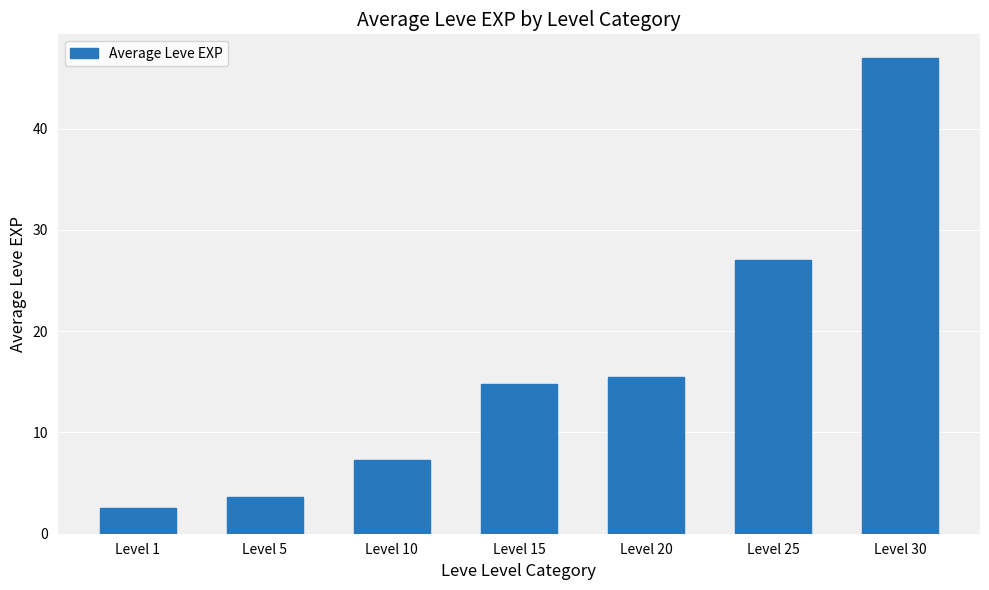

Between Level 5 and Level 30, which is larger?

Level 30